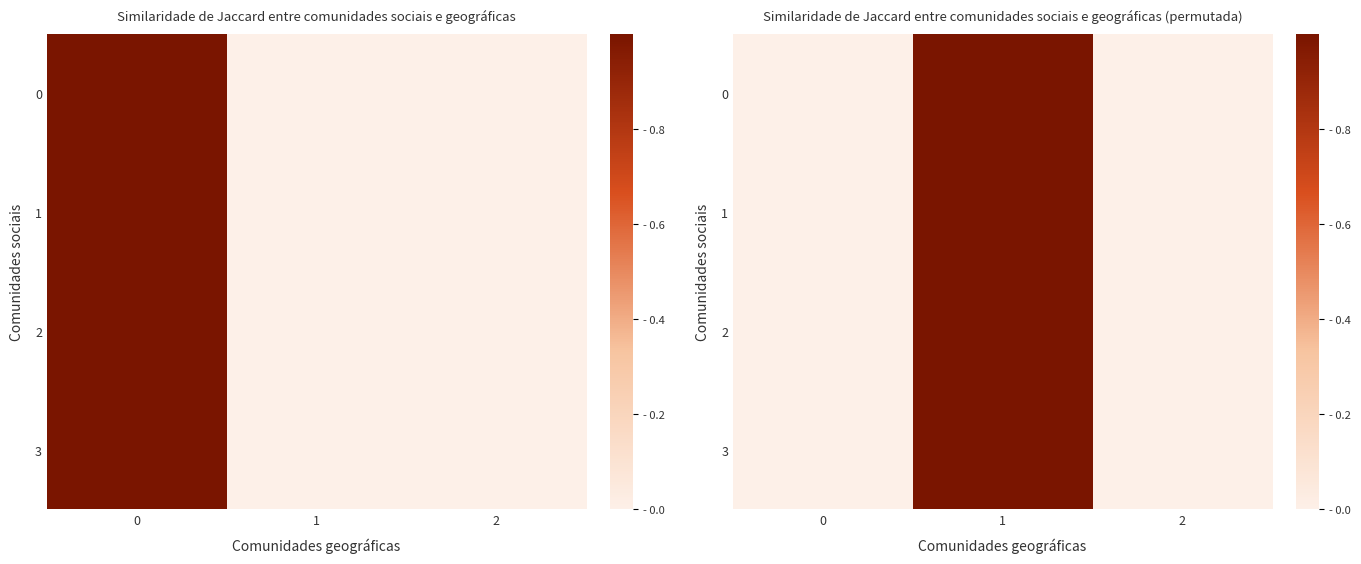

How many categories are shown in the chart?

3